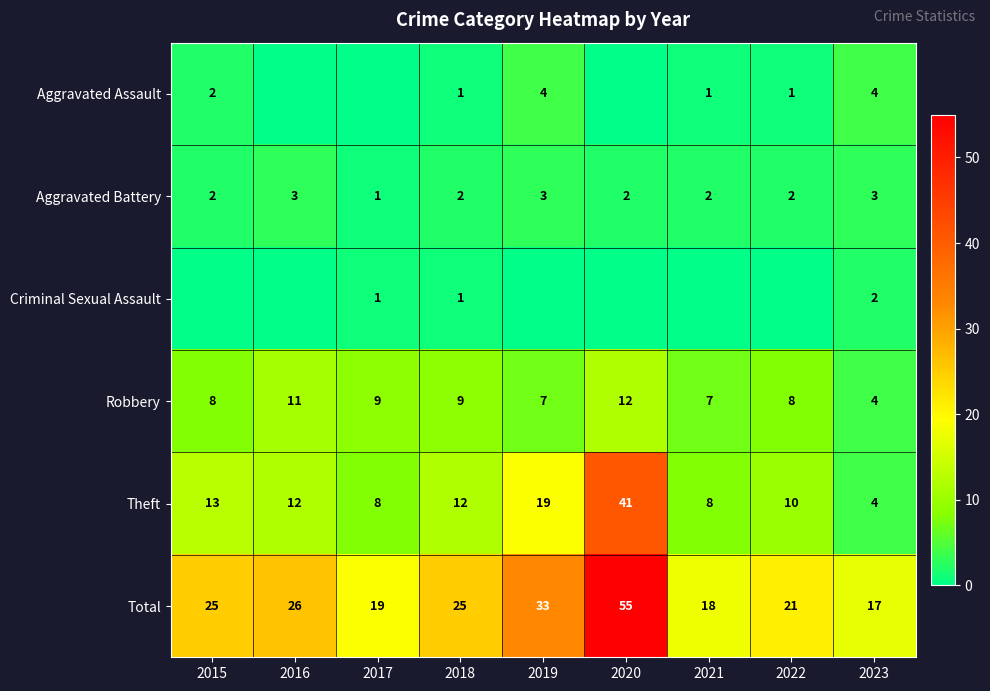

Which label corresponds to the smallest value in the chart?

2016